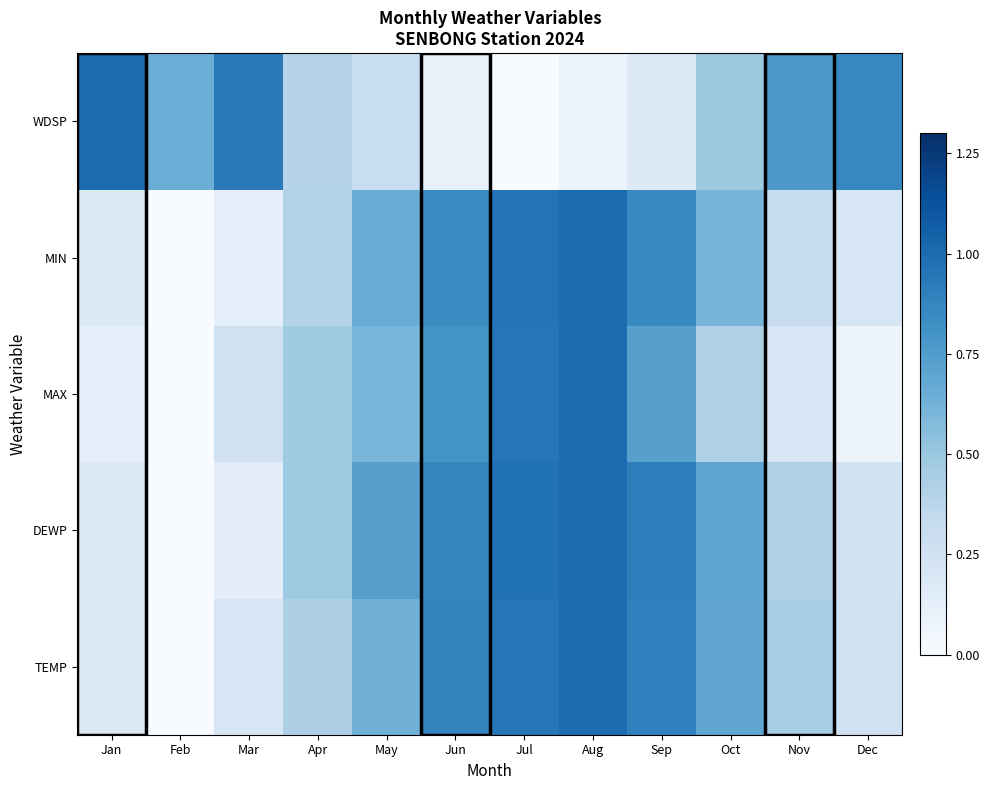

What is the maximum value shown in the chart?

1.0